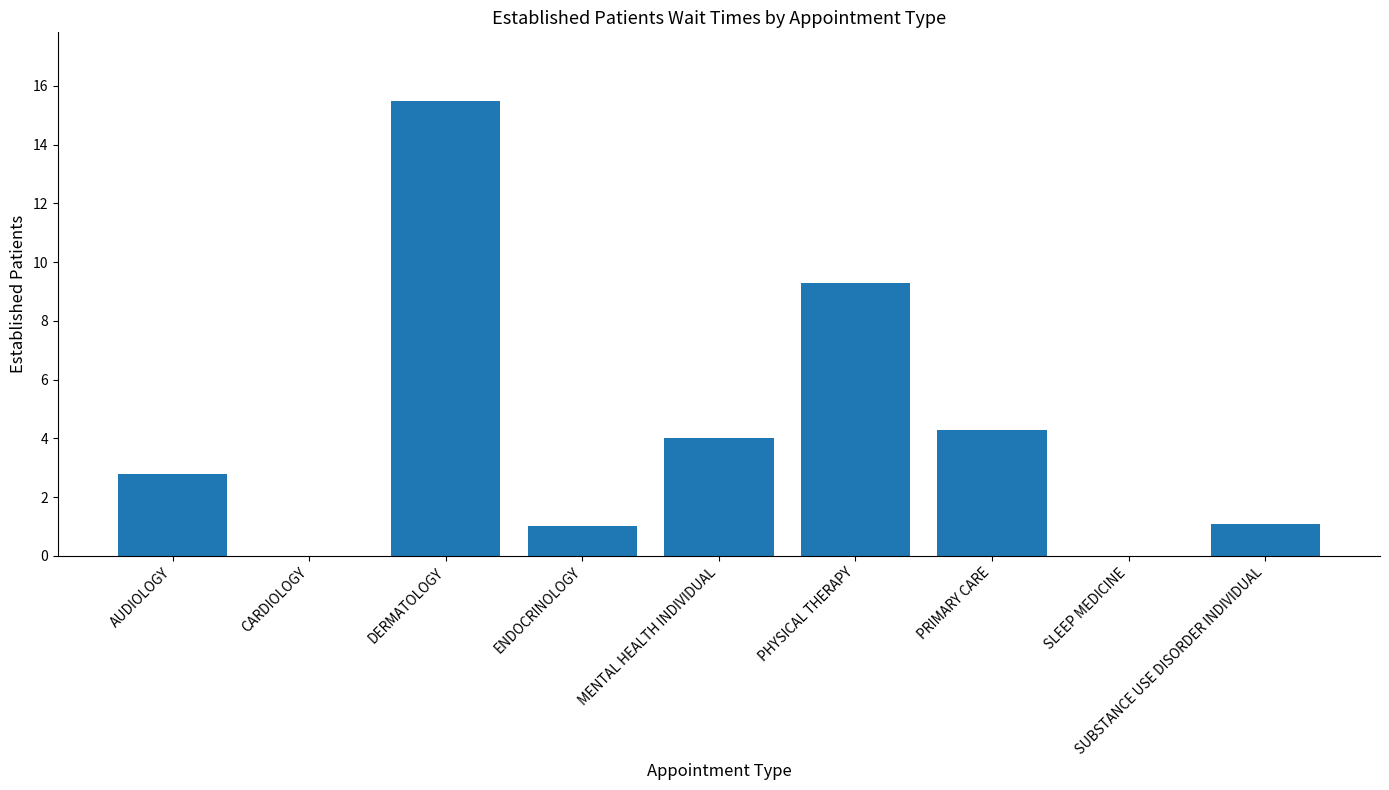

How many distinct data groups are displayed?

1